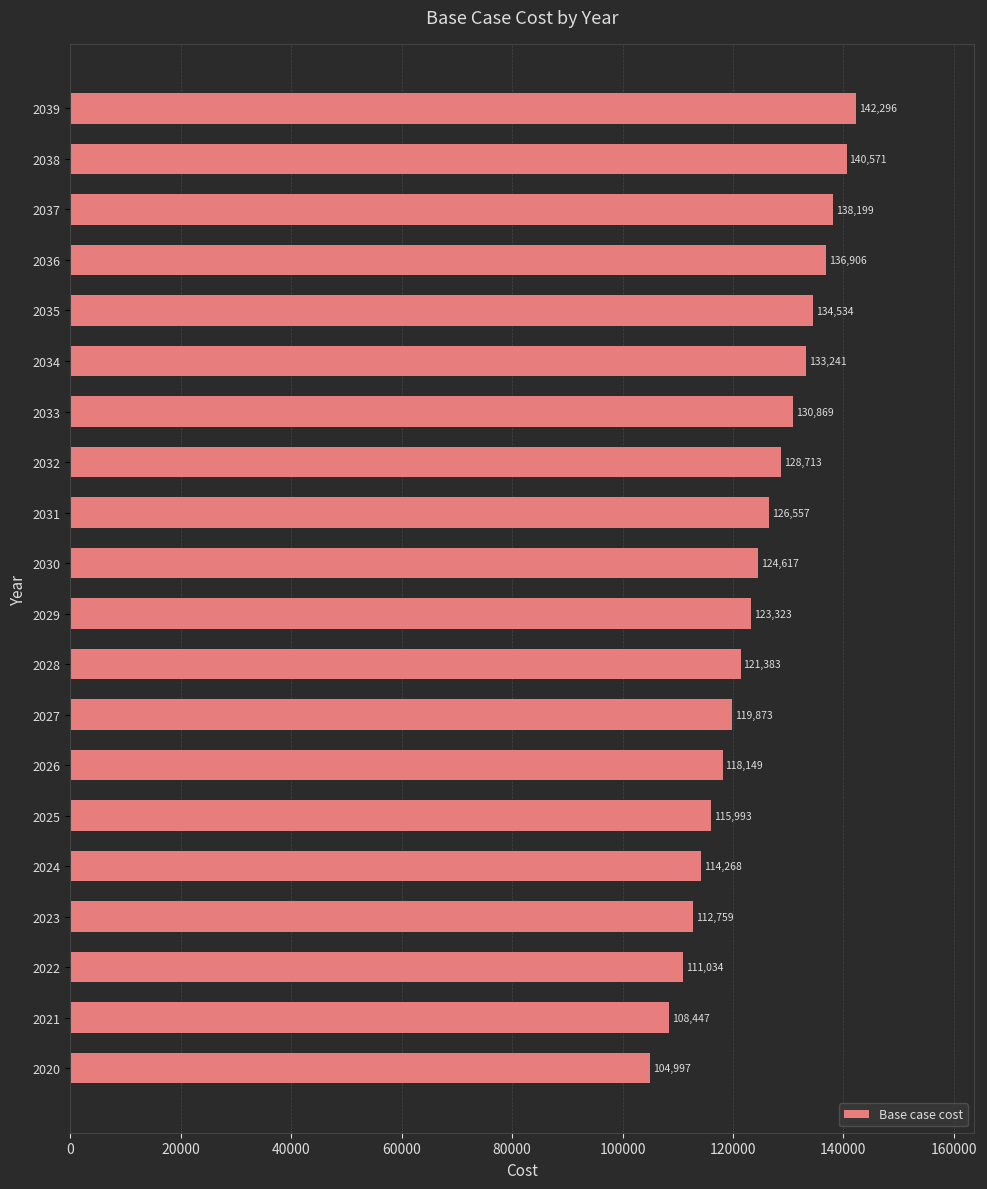

The value at 2022 is 36925.9. True or false?

False